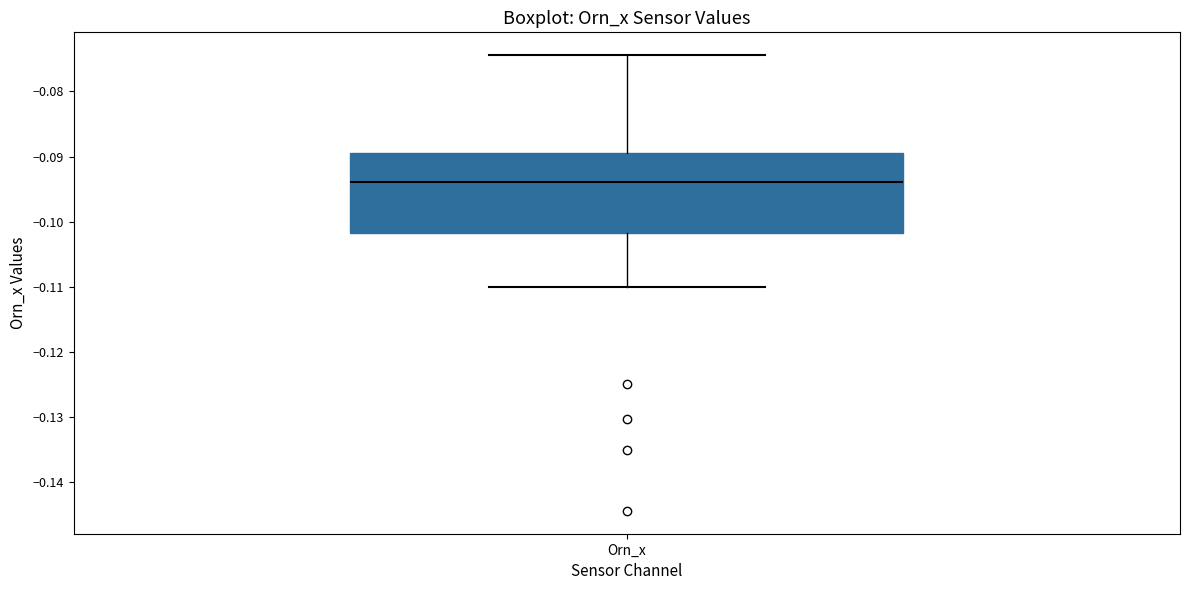

Read this box plot against the y-axis: the position of the median line, the range covered by the box, and the ends of both whiskers. The values are not printed on the chart, so give them approximately, as read against the axis.

median -0.094, box -0.102 to -0.089, whiskers -0.110 to -0.074